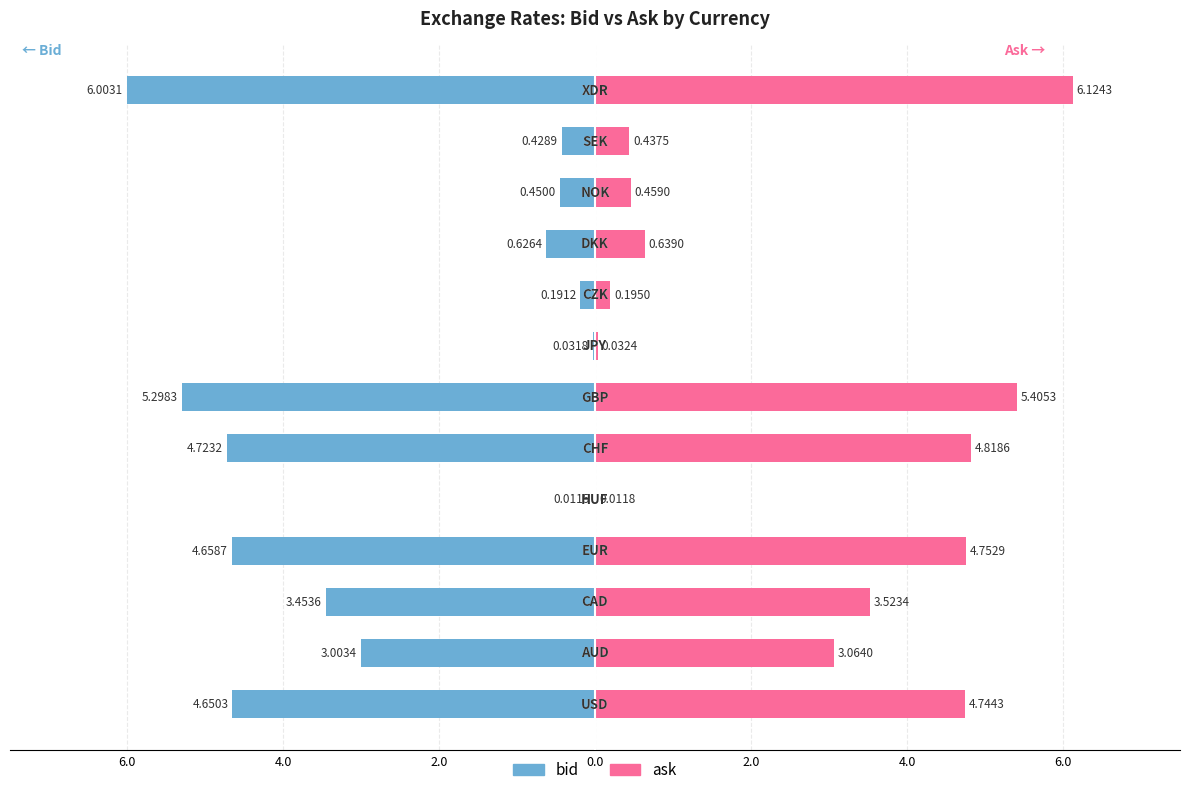

Rank the series by their average value, from highest to lowest.

ask, bid